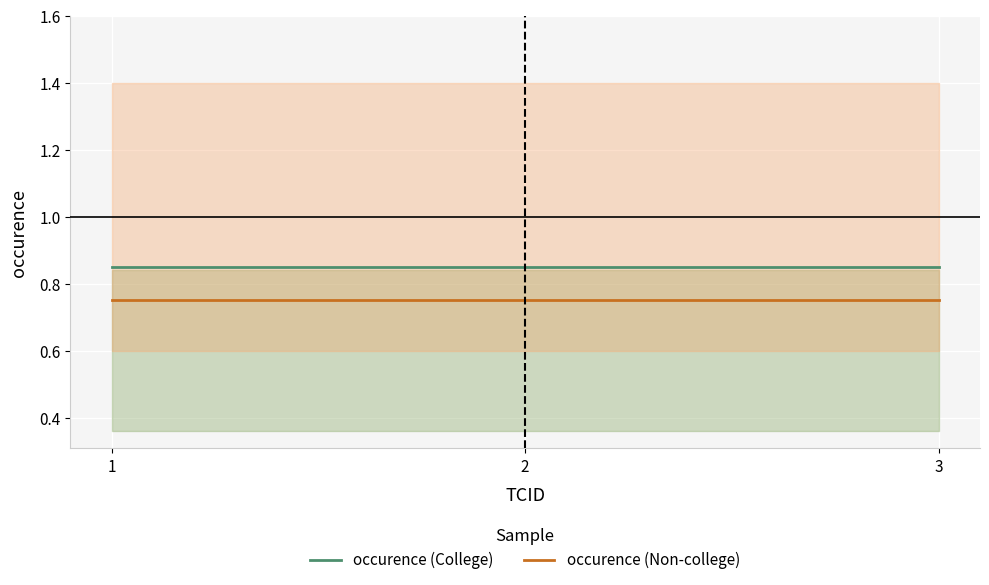

At which label does occurence (College) reach its peak?

1